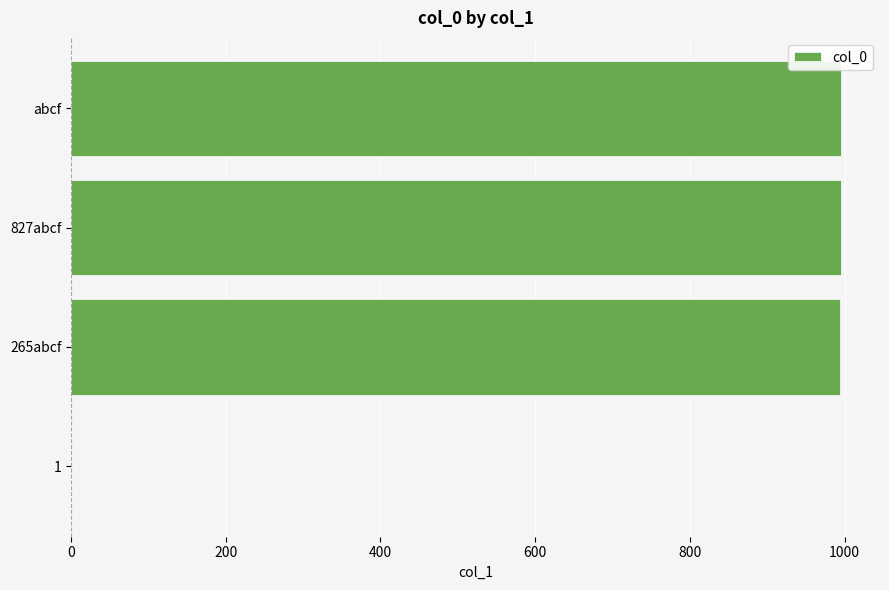

The value at 265abcf is 994. True or false?

True